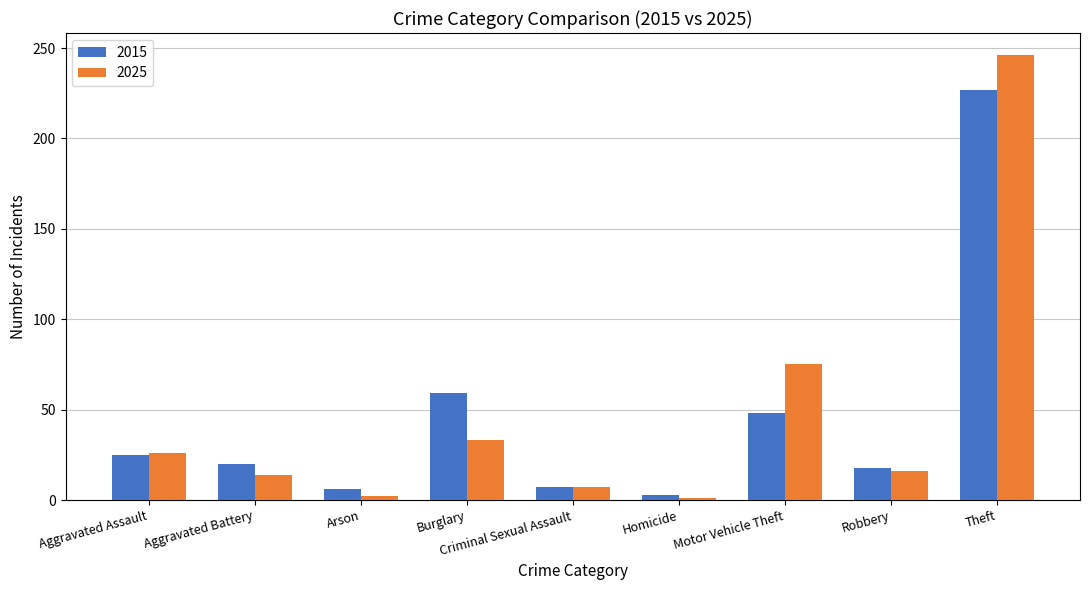

Where is 2025 nearest to the value 123?

Motor Vehicle Theft